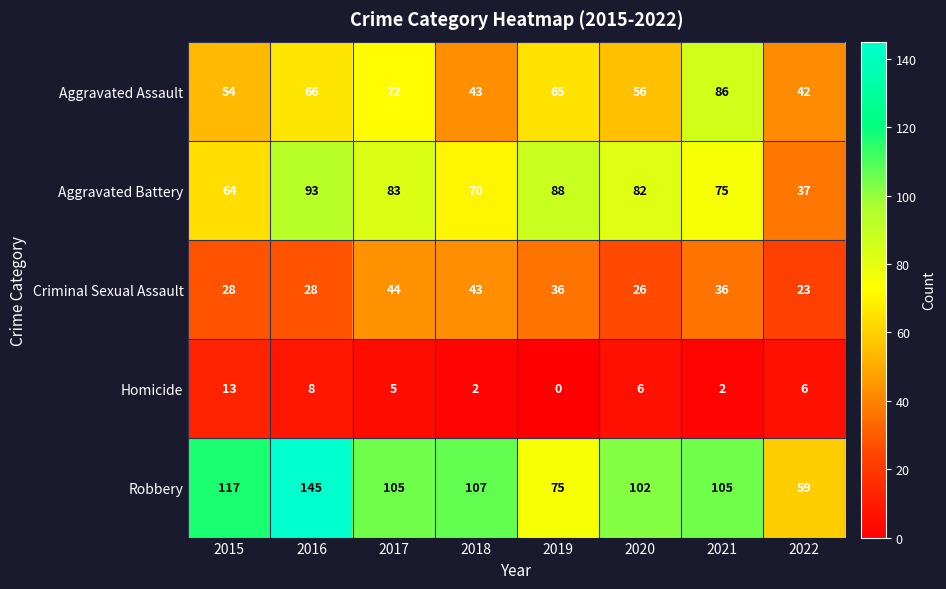

What is the lowest value of the Aggravated Assault series?

42